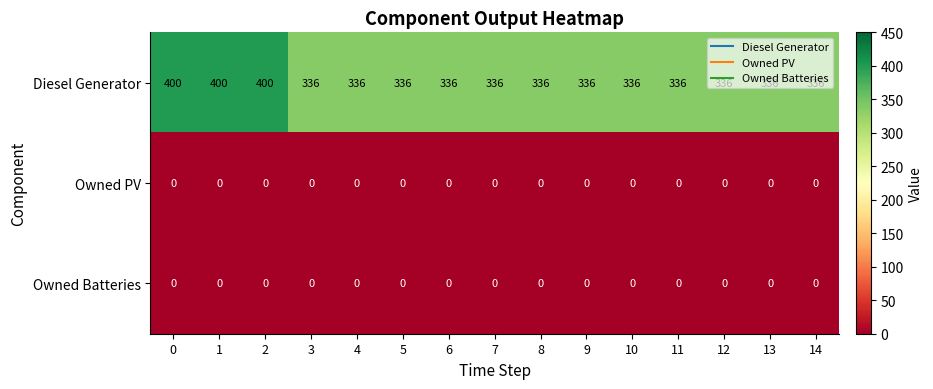

Which series has the widest spread of values?

Diesel Generator